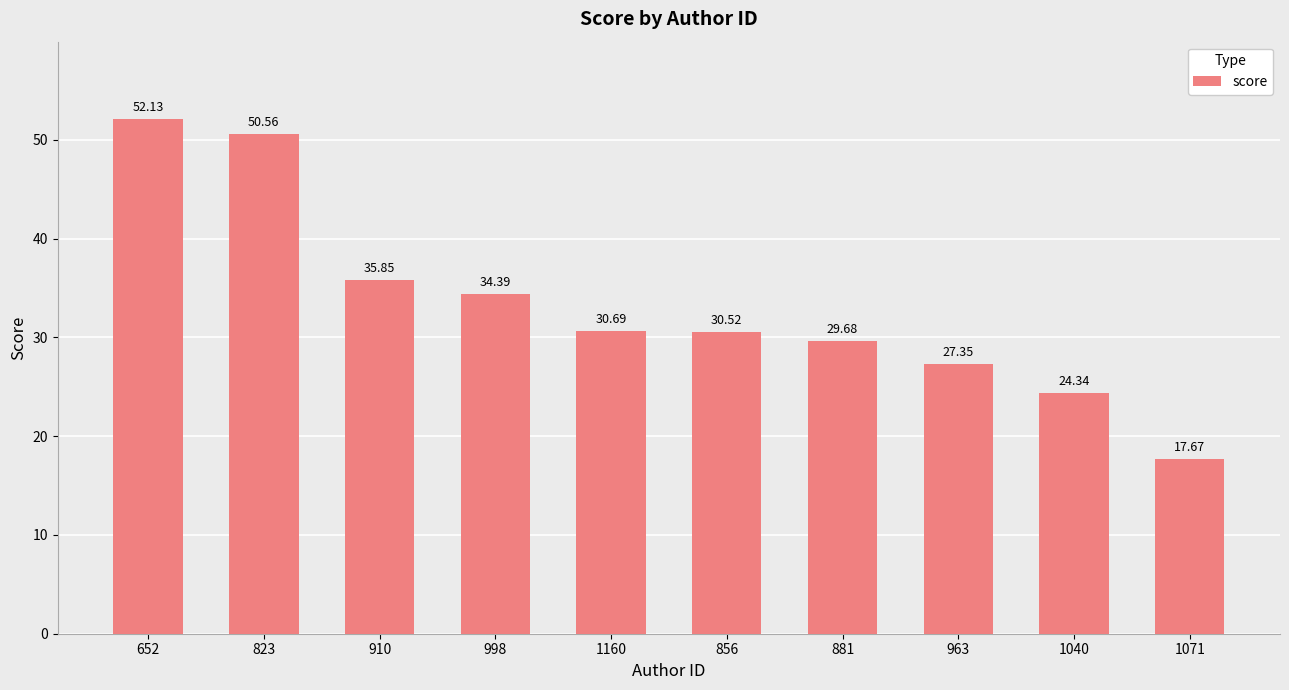

Which label corresponds to the largest value in the chart?

652